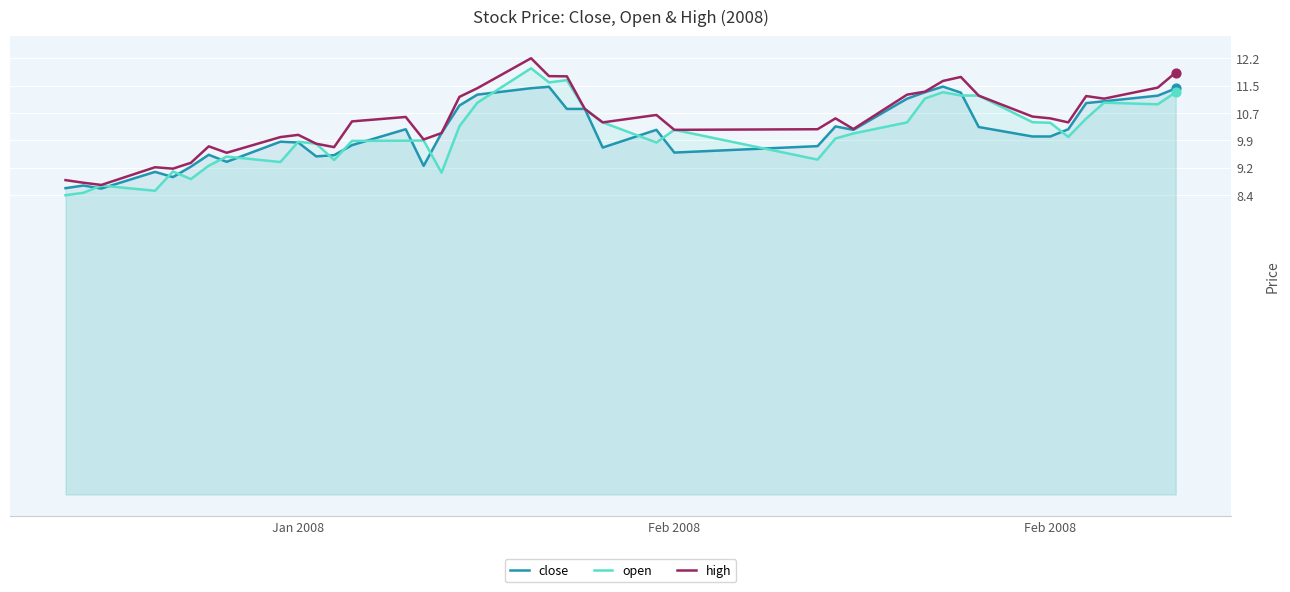

How many lines are shown in the chart?

3